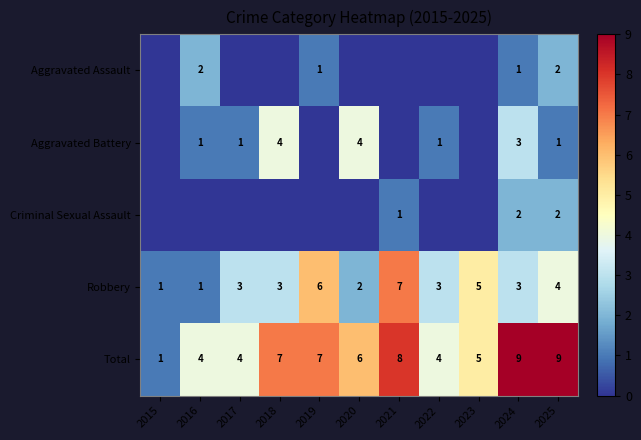

What is the spread (max minus min) of values at 2023?

5